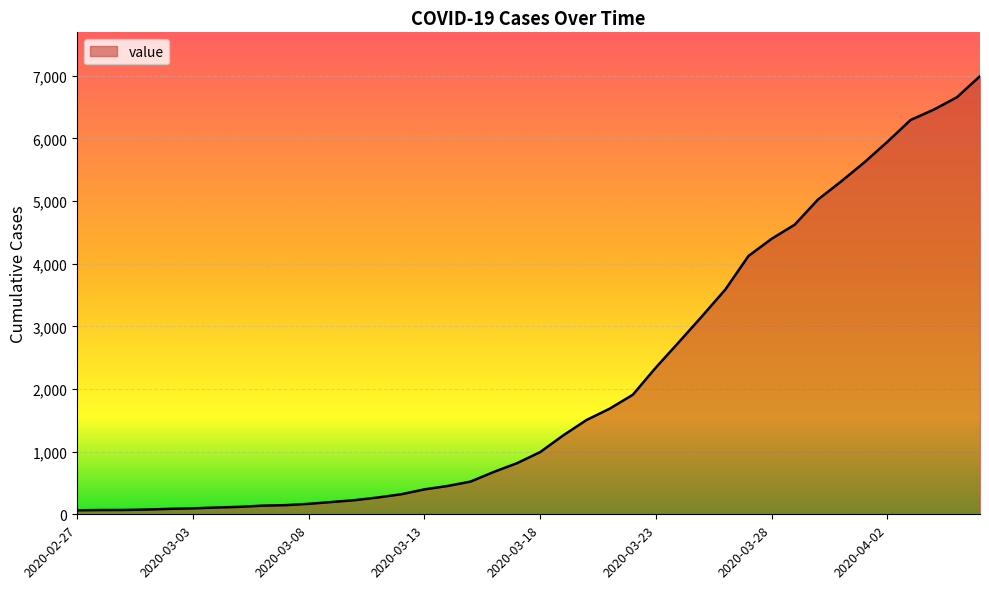

What is the difference between the maximum and minimum values?

6931